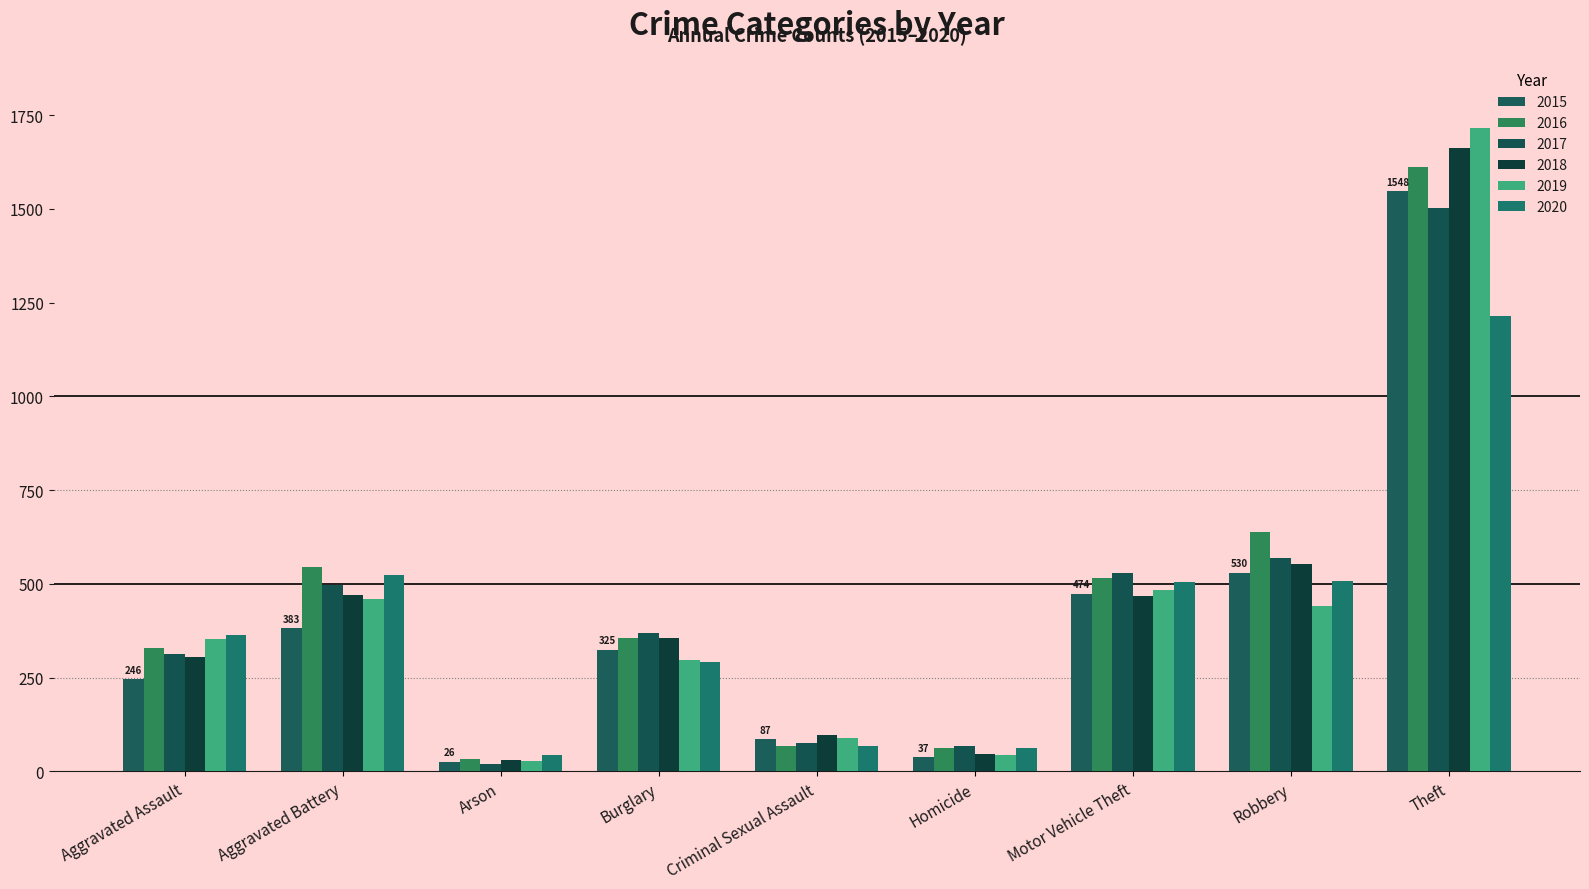

Which category has the highest value across all series?

Theft